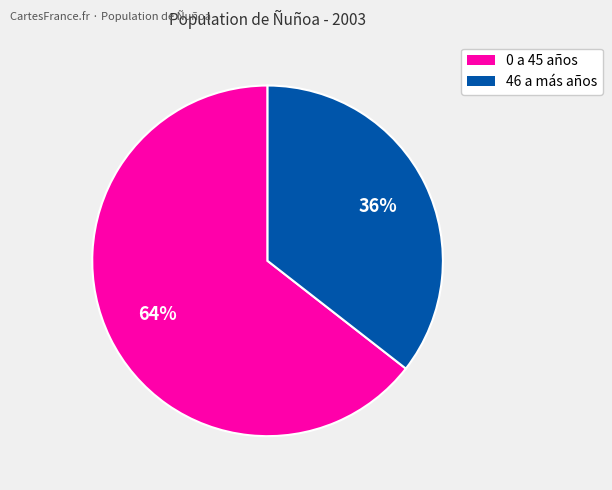

To the nearest percent, what is the average slice percentage?

50%